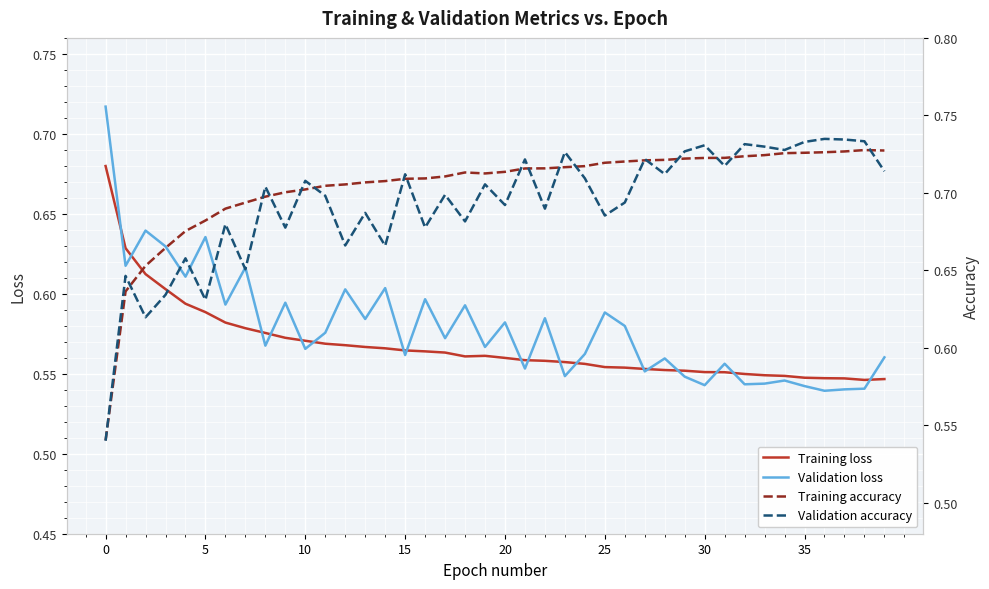

Rank the series by their maximum value, from highest to lowest.

Validation accuracy, Training accuracy, Validation loss, Training loss